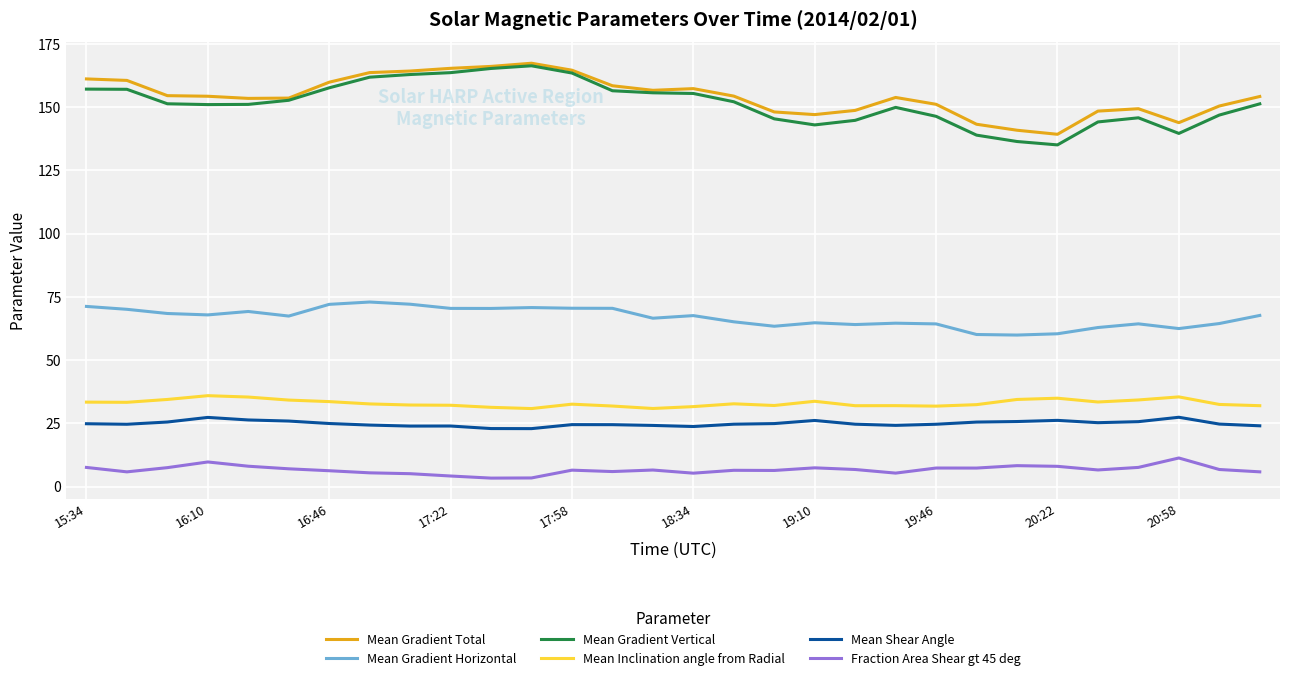

Which series has the largest range (max minus min)?

Mean Gradient Vertical